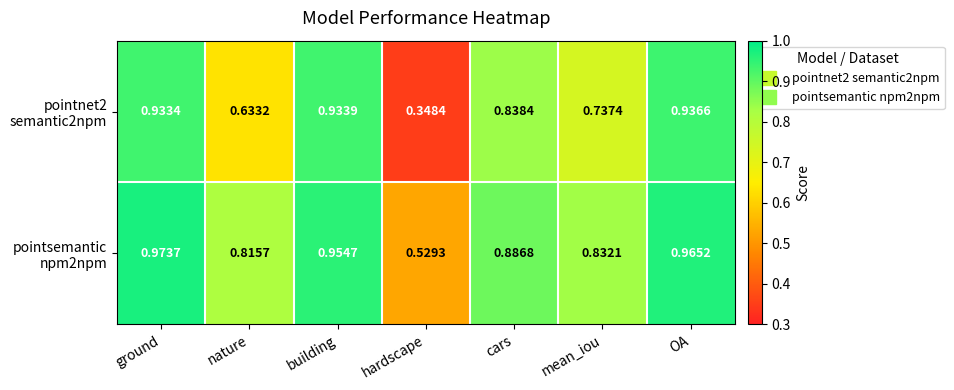

Which label corresponds to the largest value in the chart?

ground